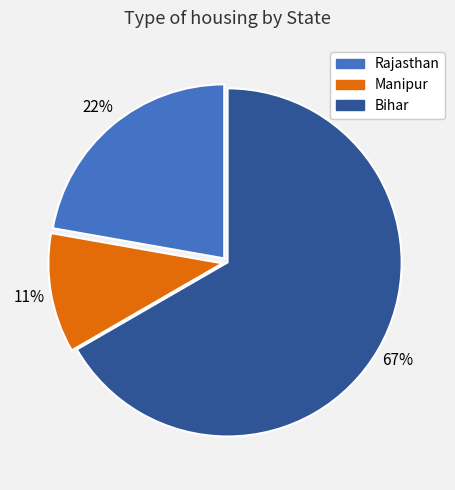

To the nearest percent, what percentage of the pie is Rajasthan?

22%